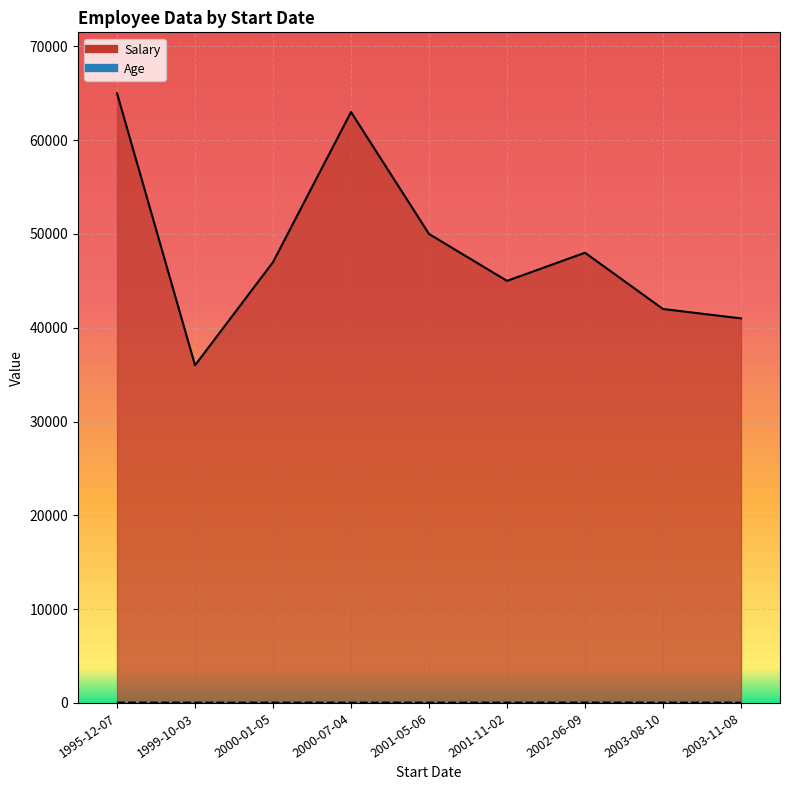

Rank the series at 1995-12-07 from lowest to highest value.

Age, Salary